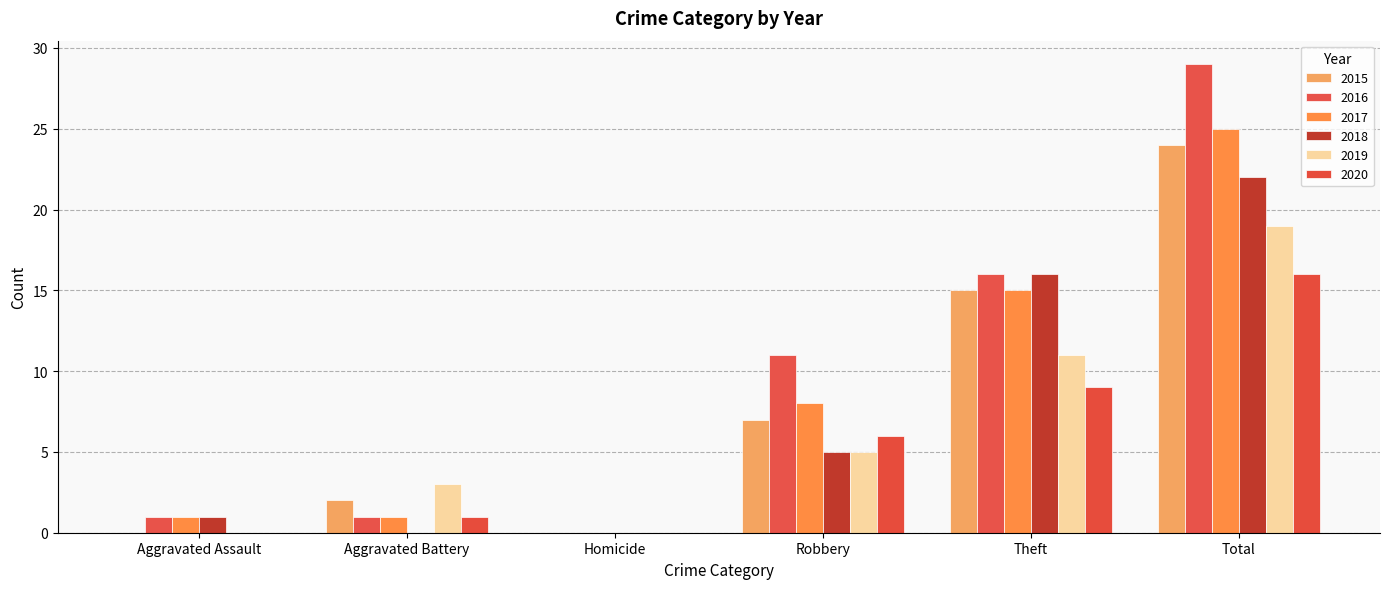

Is it true that 2018 equals 8 at Aggravated Battery?

False